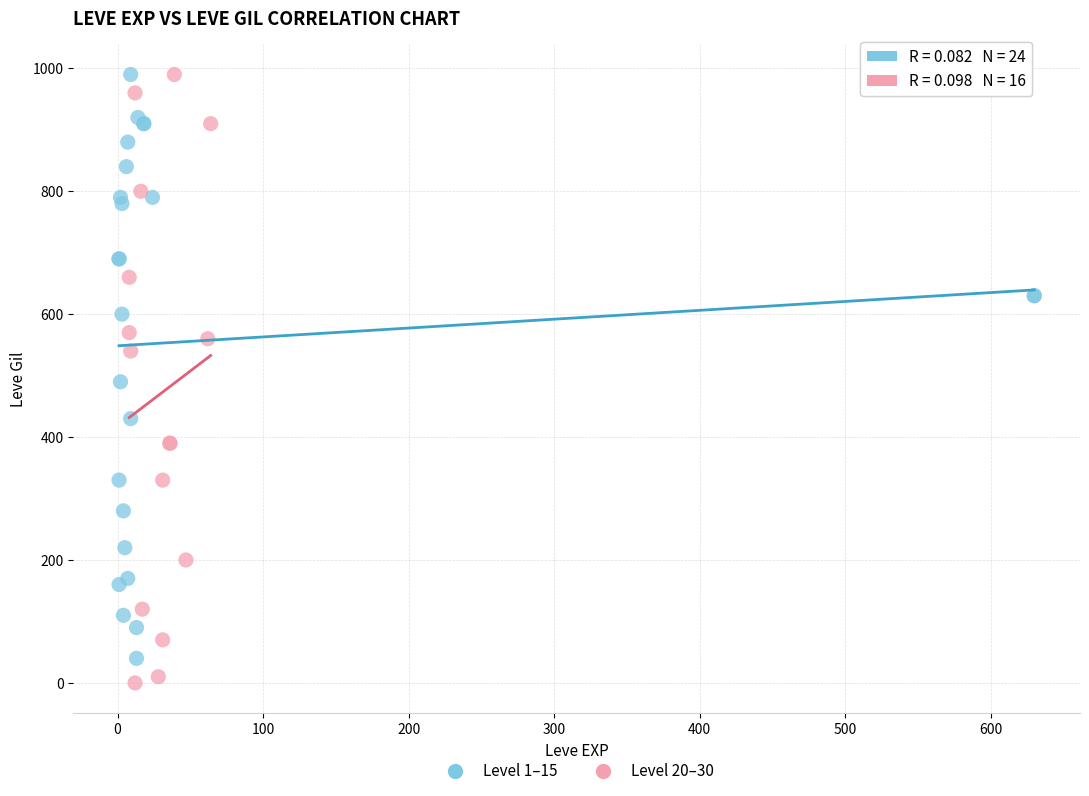

Which series has the widest spread of Y values?

Level 20–30